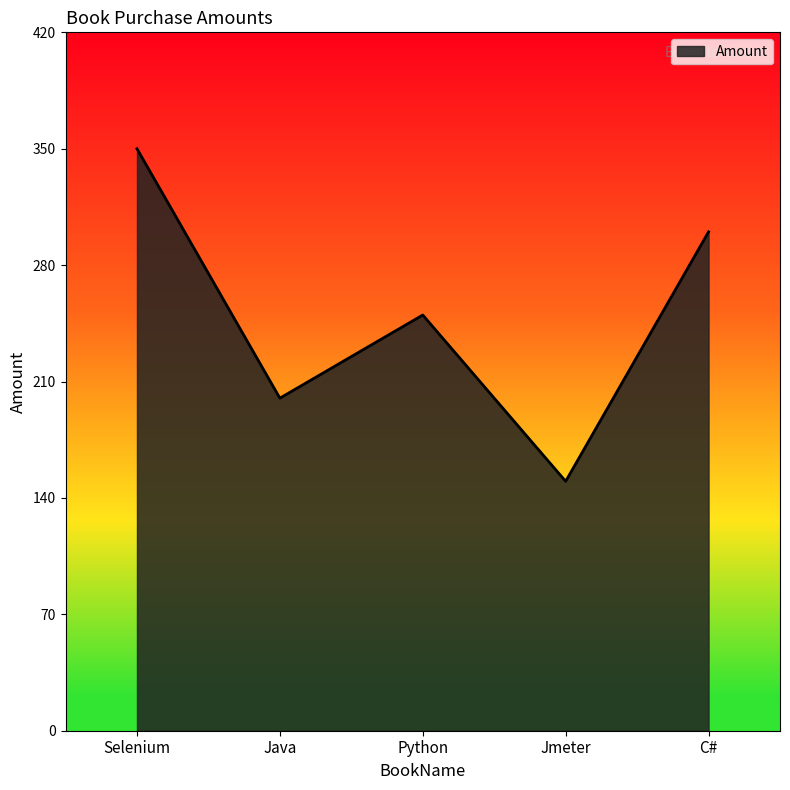

Reading left to right, list all the values displayed in this chart.

350	200	250	150	300